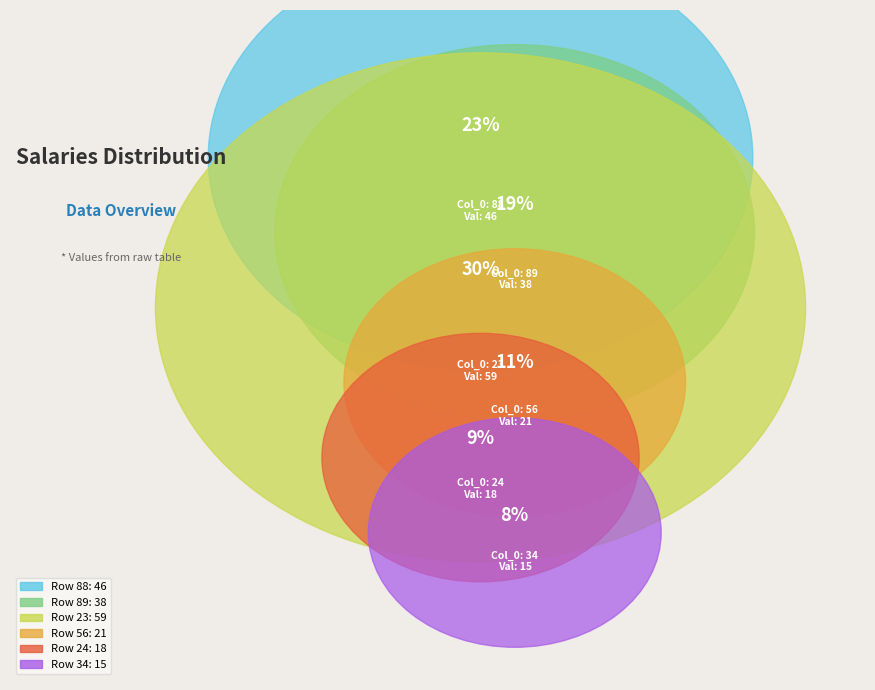

To the nearest percent, what is the combined percentage of 88 and 23?

53%